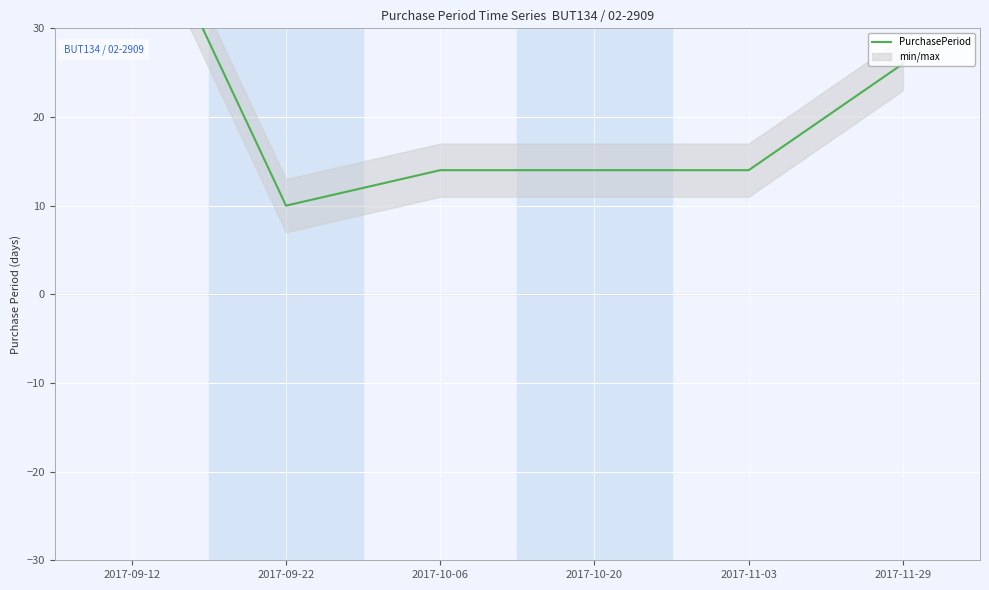

Rank the categories by value from highest to lowest.

2017-09-12, 2017-11-29, 2017-10-06, 2017-10-20, 2017-11-03, 2017-09-22